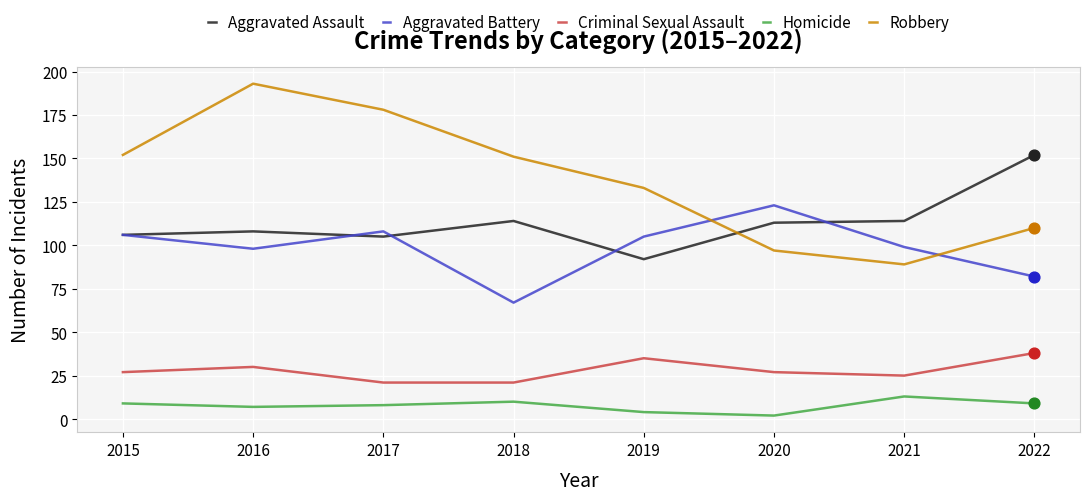

What is the spread (max minus min) of values at 2021?

101